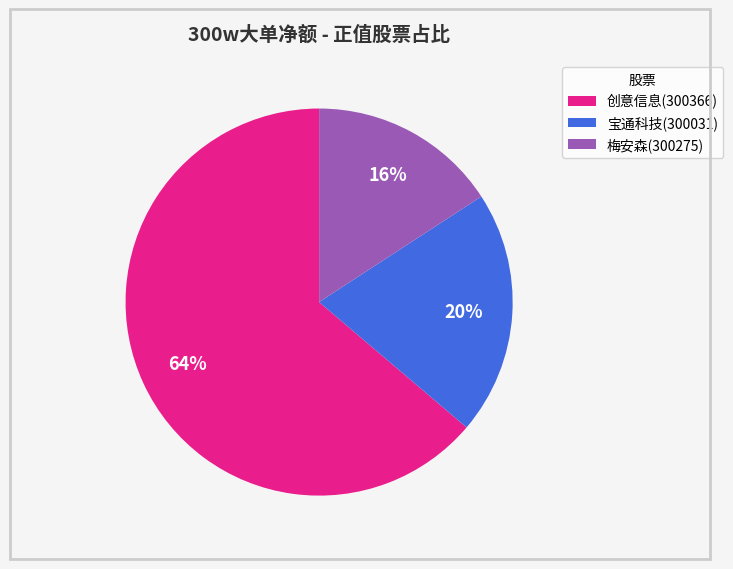

What is the largest slice in the pie chart?

创意信息(300366)